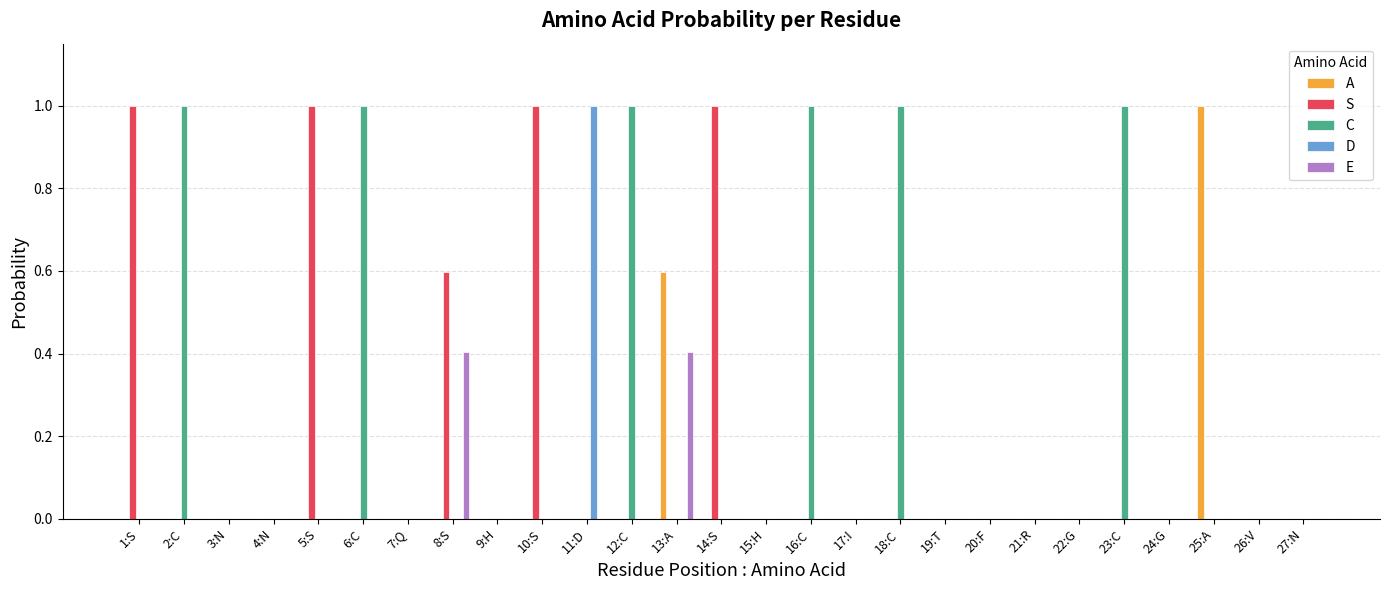

Reading left to right, extract all data points from this chart.

A: 1:S=0.0	2:C=0.0	3:N=0.0	4:N=0.0	5:S=0.0	6:C=0.0	7:Q=0.0	8:S=0.0	9:H=0.0	10:S=0.0	11:D=0.0	12:C=0.0	13:A=0.6	14:S=0.0	15:H=0.0	16:C=0.0	17:I=0.0	18:C=0.0	19:T=0.0	20:F=0.0	21:R=0.0	22:G=0.0	23:C=0.0	24:G=0.0	25:A=1.0	26:V=0.0	27:N=0.0
S: 1:S=1.0	2:C=0.0	3:N=0.0	4:N=0.0	5:S=1.0	6:C=0.0	7:Q=0.0	8:S=0.6	9:H=0.0	10:S=1.0	11:D=0.0	12:C=0.0	13:A=0.0	14:S=1.0	15:H=0.0	16:C=0.0	17:I=0.0	18:C=0.0	19:T=0.0	20:F=0.0	21:R=0.0	22:G=0.0	23:C=0.0	24:G=0.0	25:A=0.0	26:V=0.0	27:N=0.0
C: 1:S=0.0	2:C=1.0	3:N=0.0	4:N=0.0	5:S=0.0	6:C=1.0	7:Q=0.0	8:S=0.0	9:H=0.0	10:S=0.0	11:D=0.0	12:C=1.0	13:A=0.0	14:S=0.0	15:H=0.0	16:C=1.0	17:I=0.0	18:C=1.0	19:T=0.0	20:F=0.0	21:R=0.0	22:G=0.0	23:C=1.0	24:G=0.0	25:A=0.0	26:V=0.0	27:N=0.0
D: 1:S=0.0	2:C=0.0	3:N=0.0	4:N=0.0	5:S=0.0	6:C=0.0	7:Q=0.0	8:S=0.0	9:H=0.0	10:S=0.0	11:D=1.0	12:C=0.0	13:A=0.0	14:S=0.0	15:H=0.0	16:C=0.0	17:I=0.0	18:C=0.0	19:T=0.0	20:F=0.0	21:R=0.0	22:G=0.0	23:C=0.0	24:G=0.0	25:A=0.0	26:V=0.0	27:N=0.0
E: 1:S=0.0	2:C=0.0	3:N=0.0	4:N=0.0	5:S=0.0	6:C=0.0	7:Q=0.0	8:S=0.4	9:H=0.0	10:S=0.0	11:D=0.0	12:C=0.0	13:A=0.4	14:S=0.0	15:H=0.0	16:C=0.0	17:I=0.0	18:C=0.0	19:T=0.0	20:F=0.0	21:R=0.0	22:G=0.0	23:C=0.0	24:G=0.0	25:A=0.0	26:V=0.0	27:N=0.0